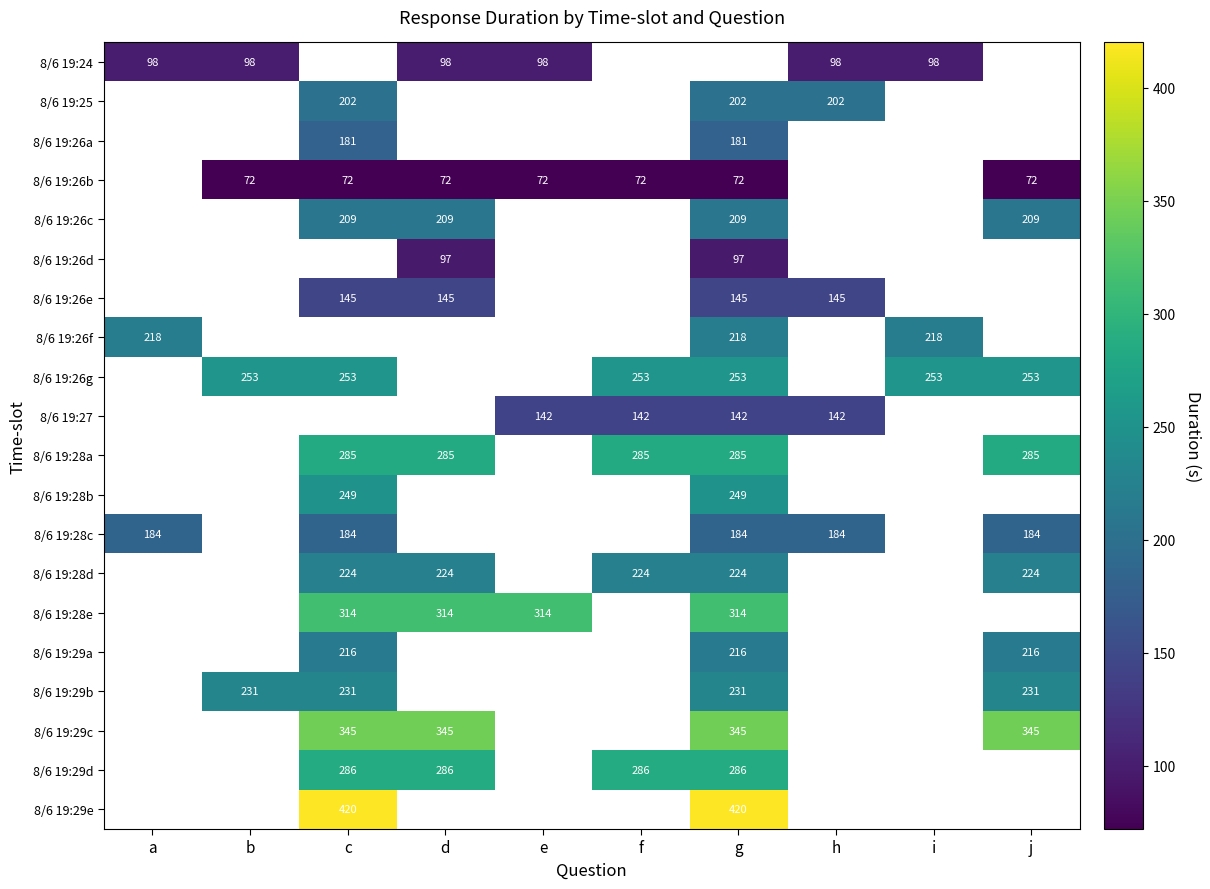

The value of 8/6 19:26c at d is 209. True or false?

True